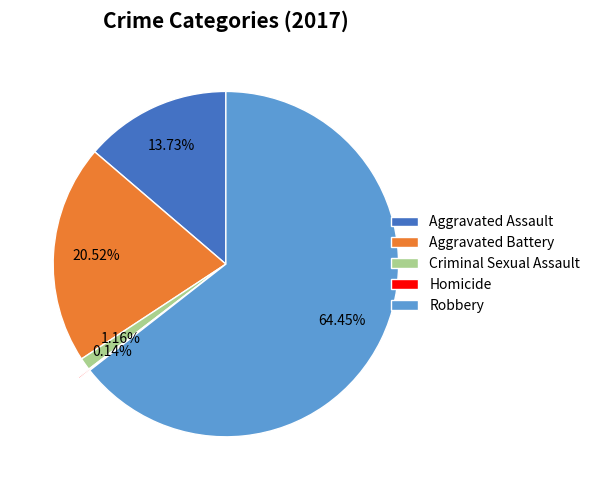

What percentage is the Robbery slice, to the nearest percent?

64%